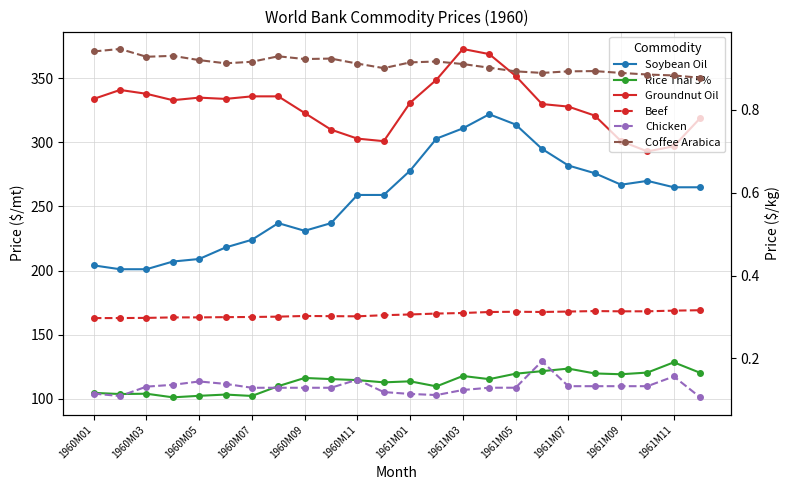

The value of Beef at 1961M01 is 0.1. True or false?

False